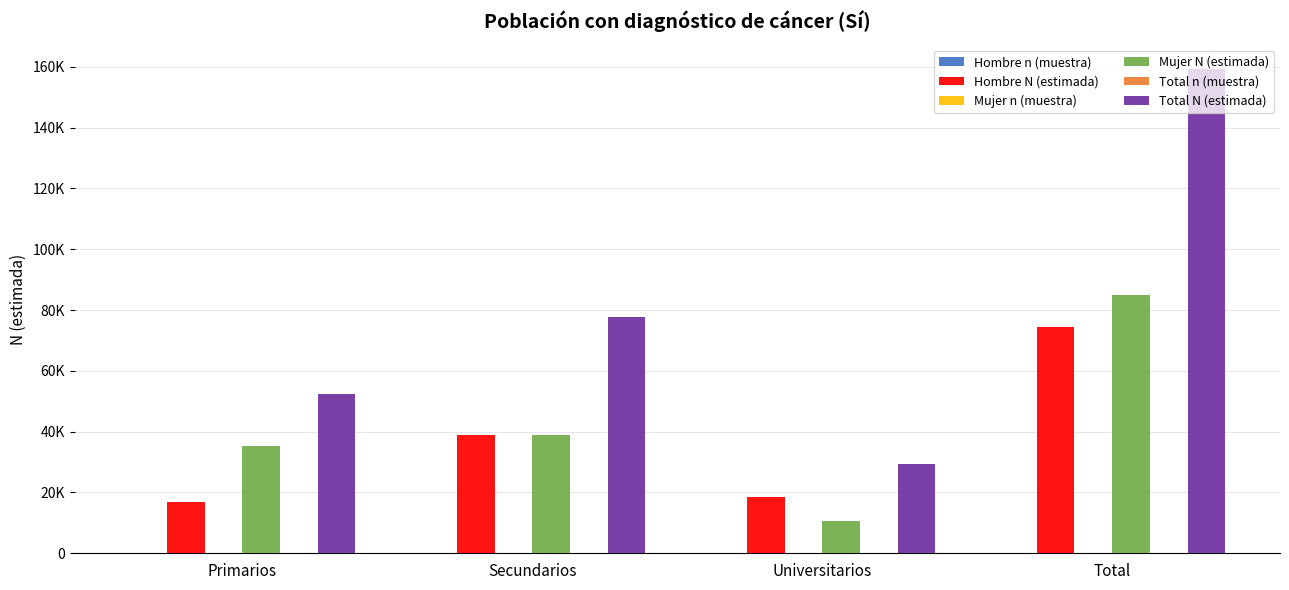

Is the value of Total n (muestra) at Universitarios greater than the value of Mujer N (estimada) at Secundarios?

No